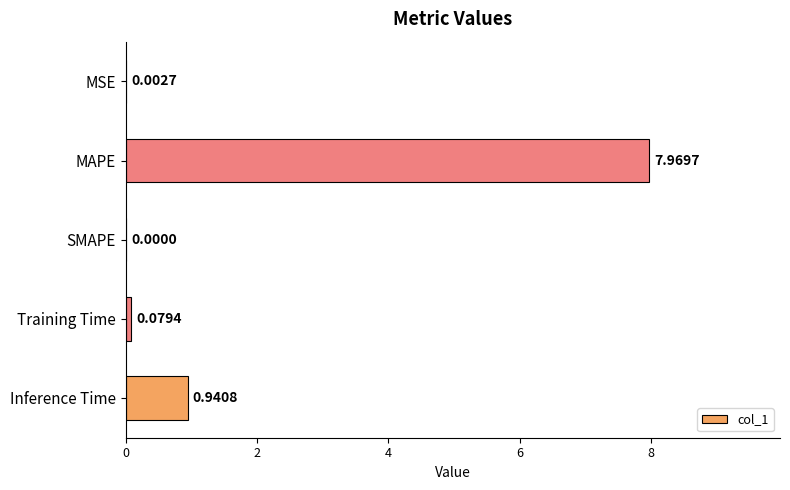

Where is the data nearest to the value 3?

Inference Time